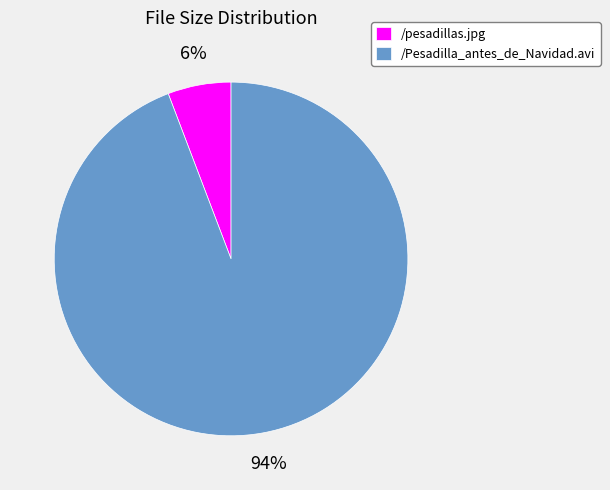

What percentage is the /Pesadilla_antes_de_Navidad.avi slice, to the nearest percent?

94%